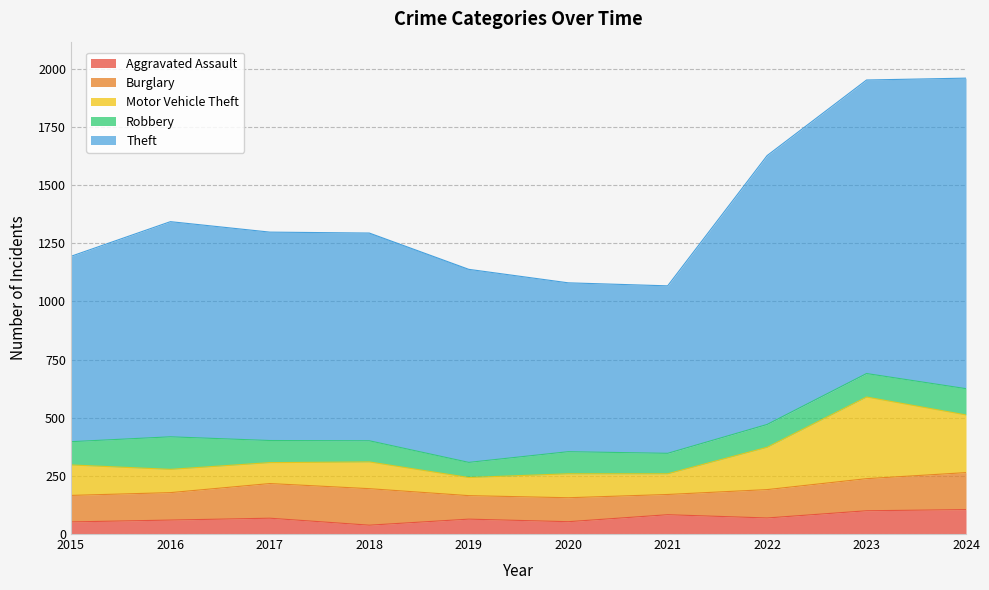

How many values in the Motor Vehicle Theft series are below 115?

5